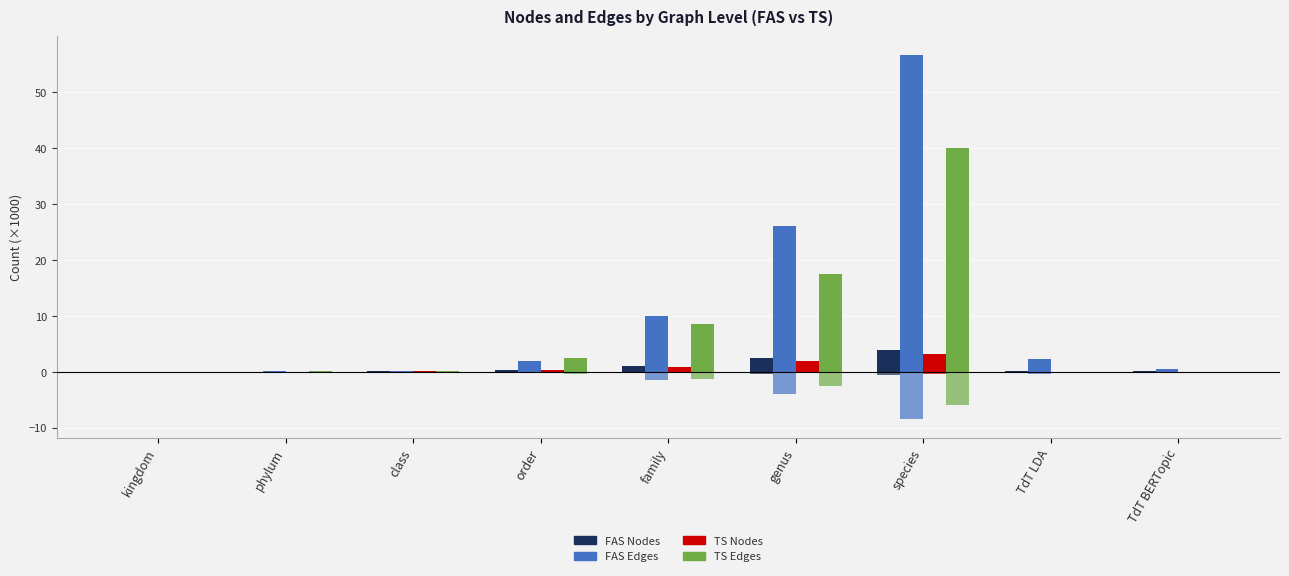

Rank the series at species from lowest to highest value.

TS Nodes, FAS Nodes, TS Edges, FAS Edges